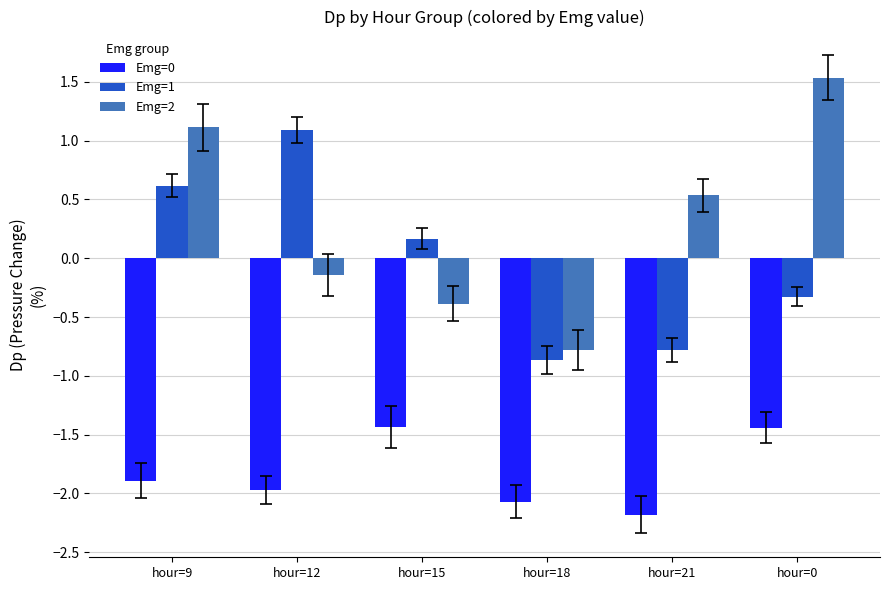

Which series changed the most between hour=15 and hour=0?

Emg=2